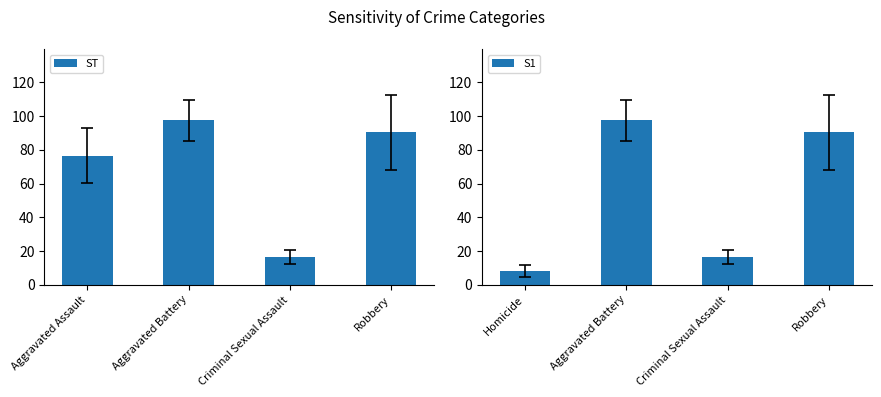

Between Aggravated Battery and Criminal Sexual Assault, which series saw the biggest shift?

ST